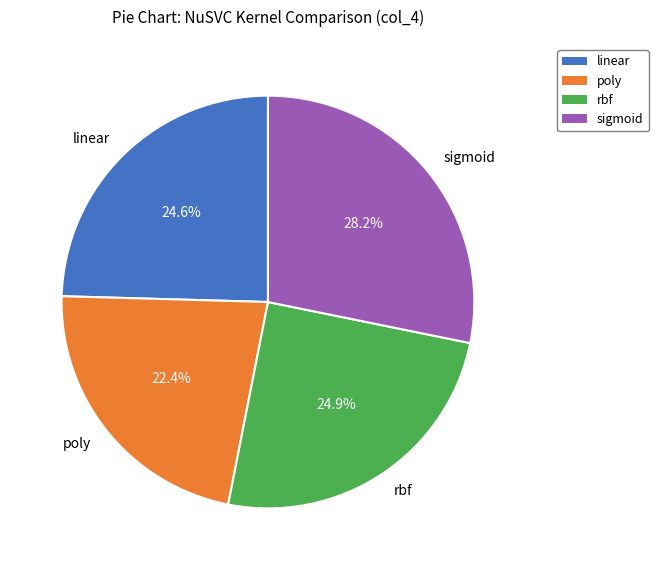

How many slices are in this pie chart?

4